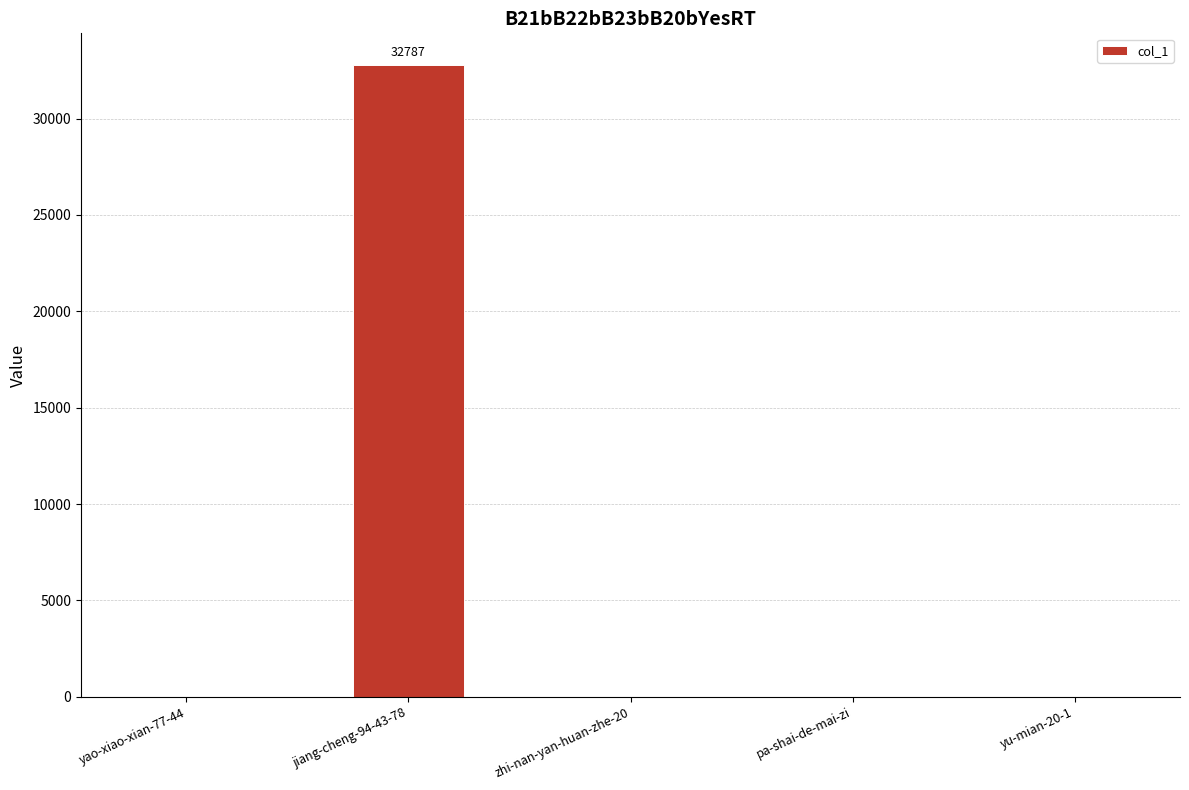

Are the bars horizontal?

No